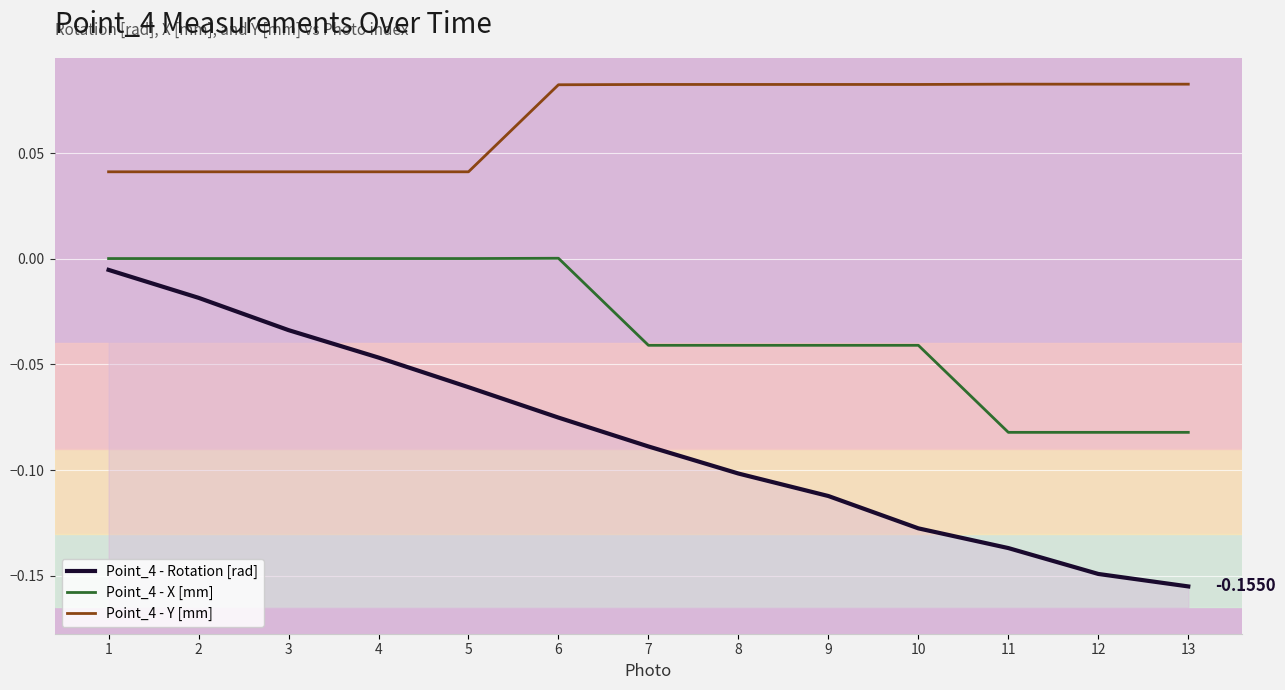

The Point_4 - Y [mm] series shows 0.0 at 2. True or false?

True